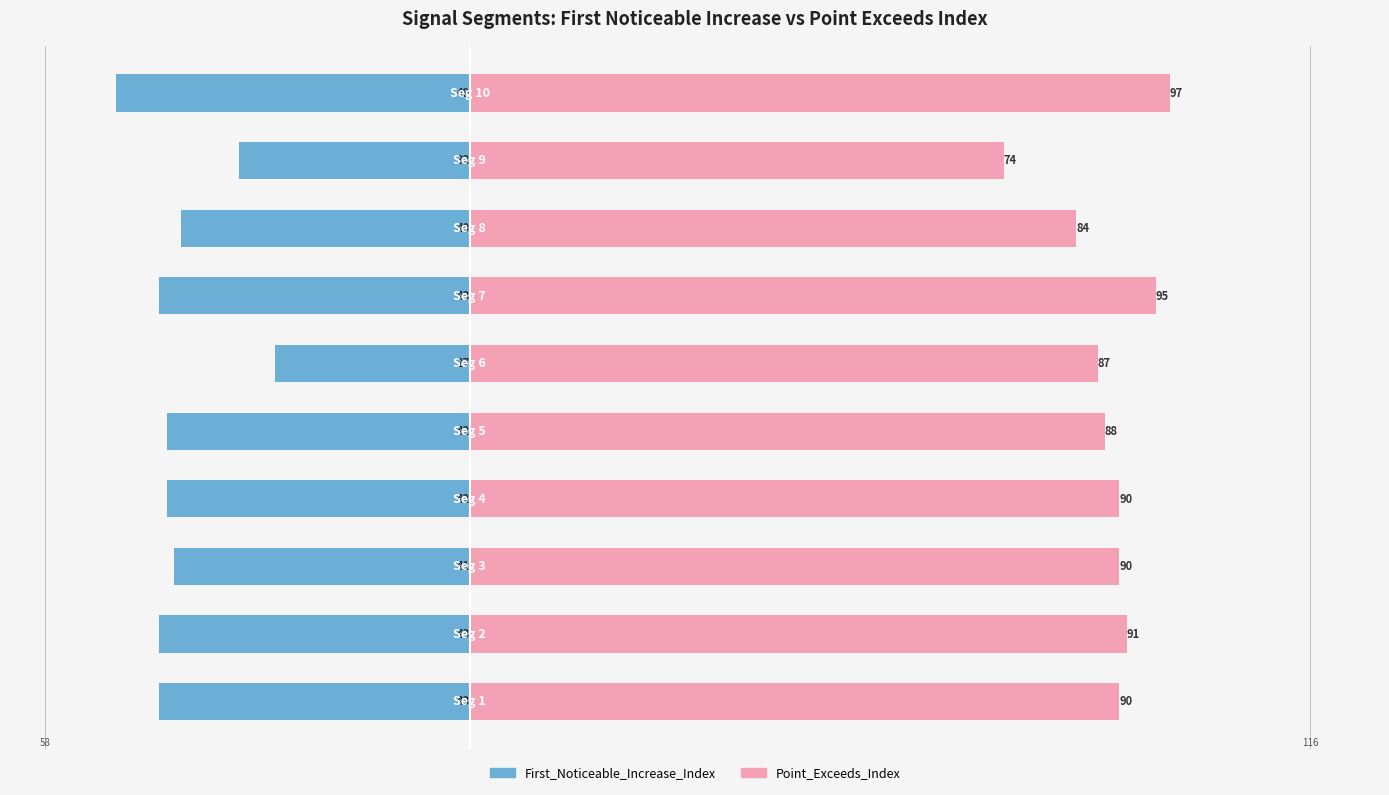

What are all the series names shown in the legend?

First_Noticeable_Increase_Index, Point_Exceeds_Index